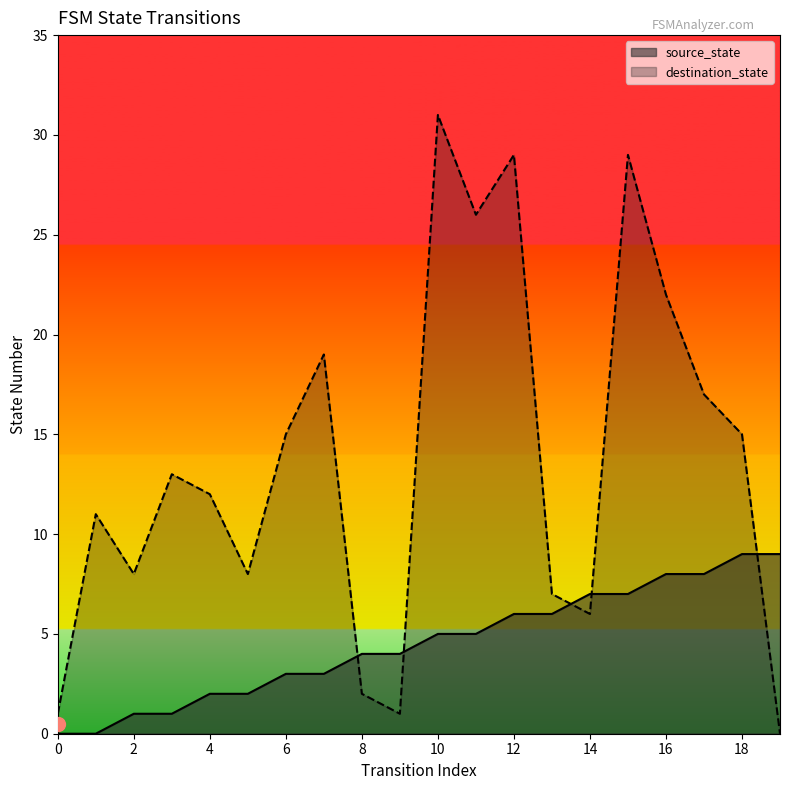

After their last crossing, which series has the higher values: destination_state or source_state?

source_state